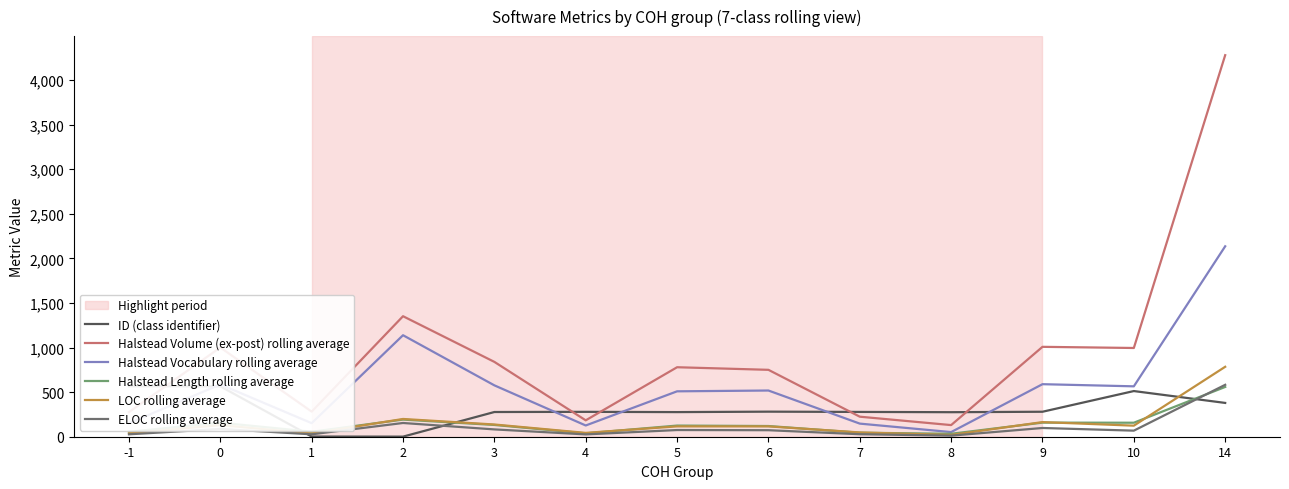

What is the difference between the maximum and second lowest values in the Halstead Length rolling average series?

520.0